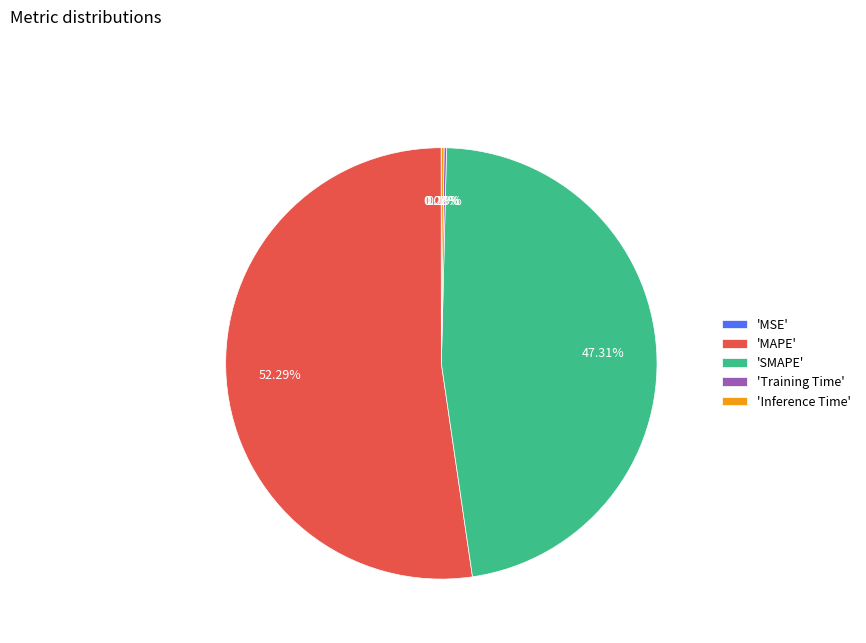

Which category accounts for the majority?

'MAPE'